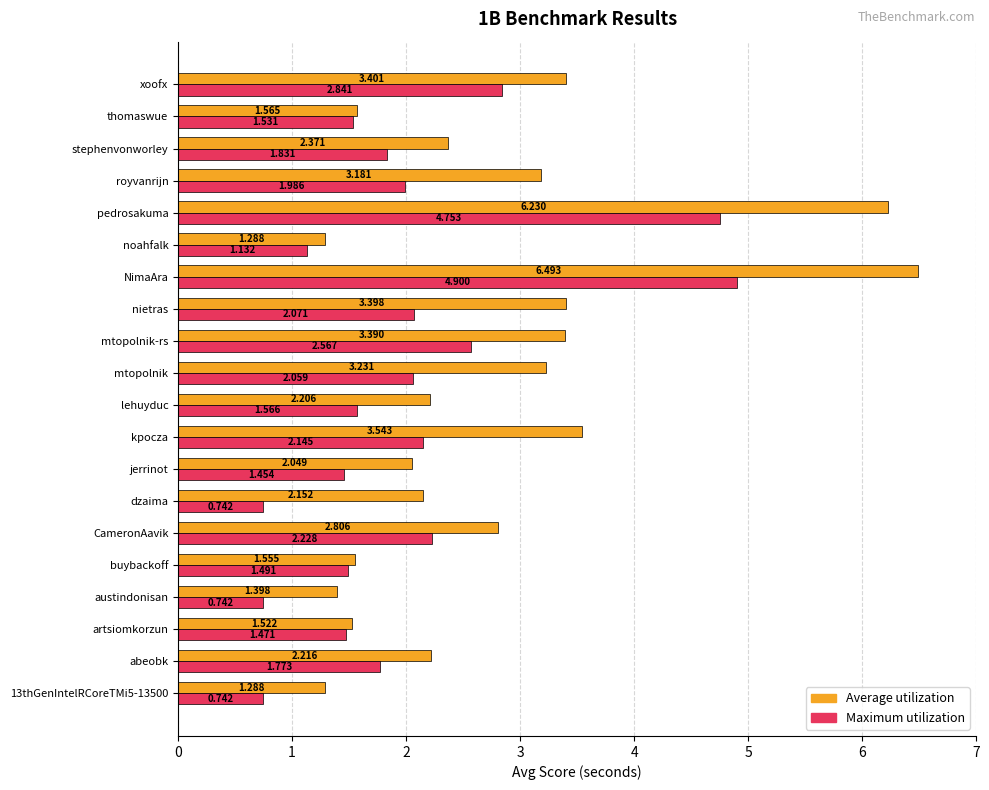

Which series has the widest spread of values?

Average utilization